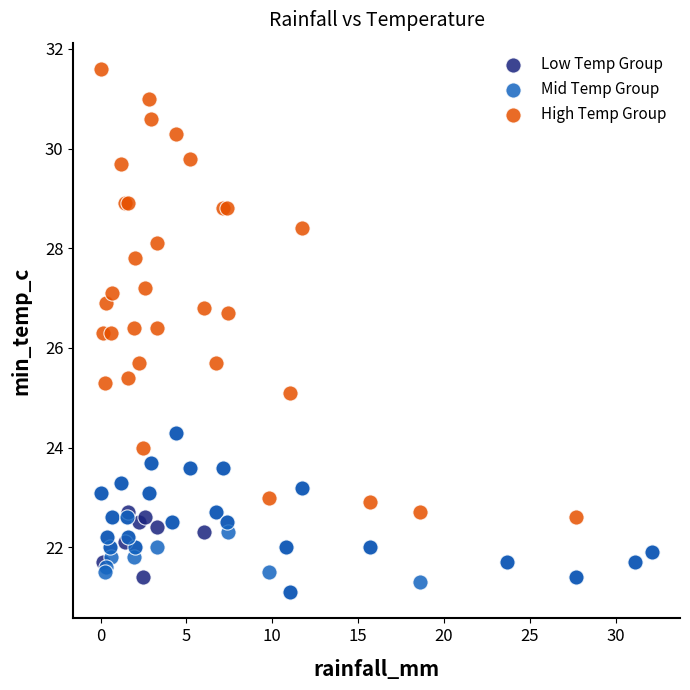

Which series contains the highest Y value?

High Temp Group